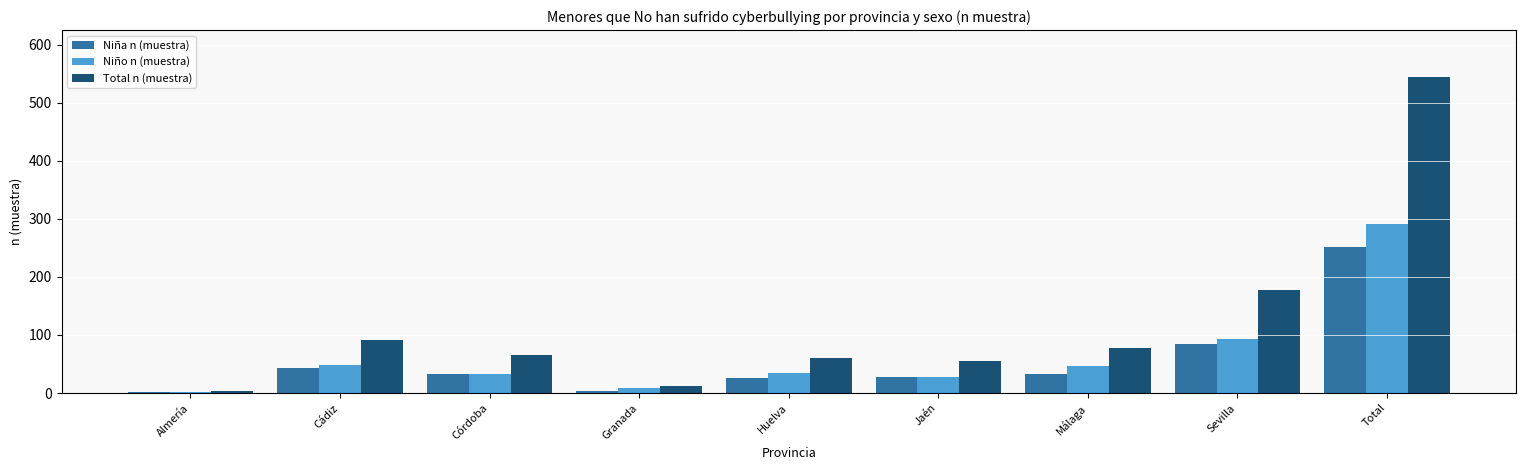

Are the bars grouped side by side (vs. stacked)?

Yes